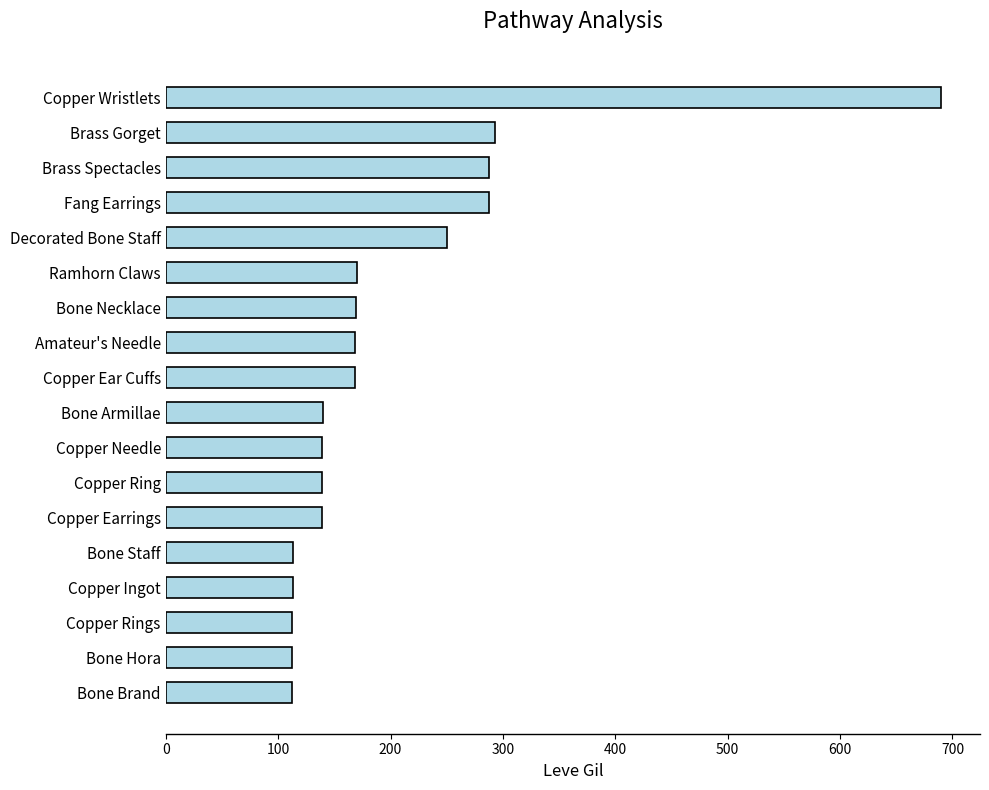

Does the chart contain stacked bars?

No